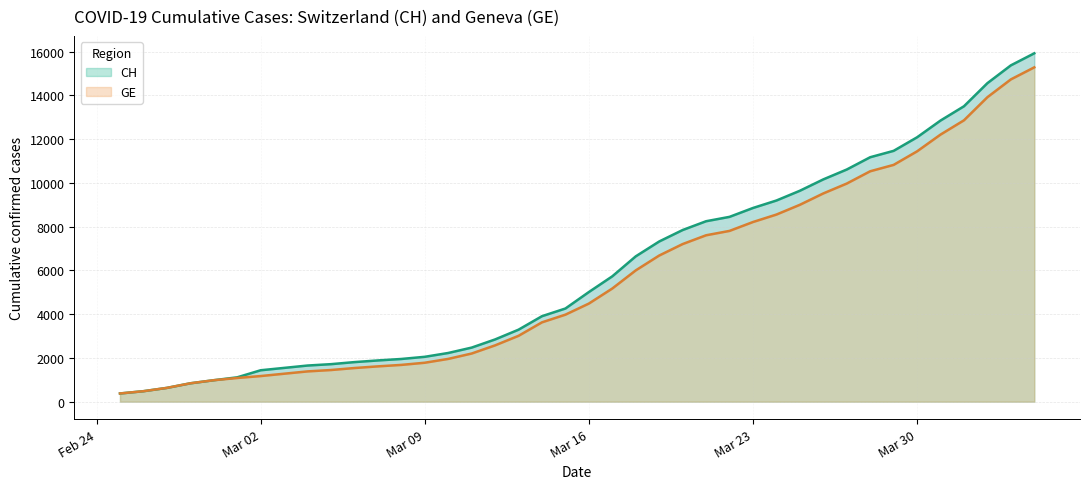

What is the label of the 15th point from the right?

2020-03-21